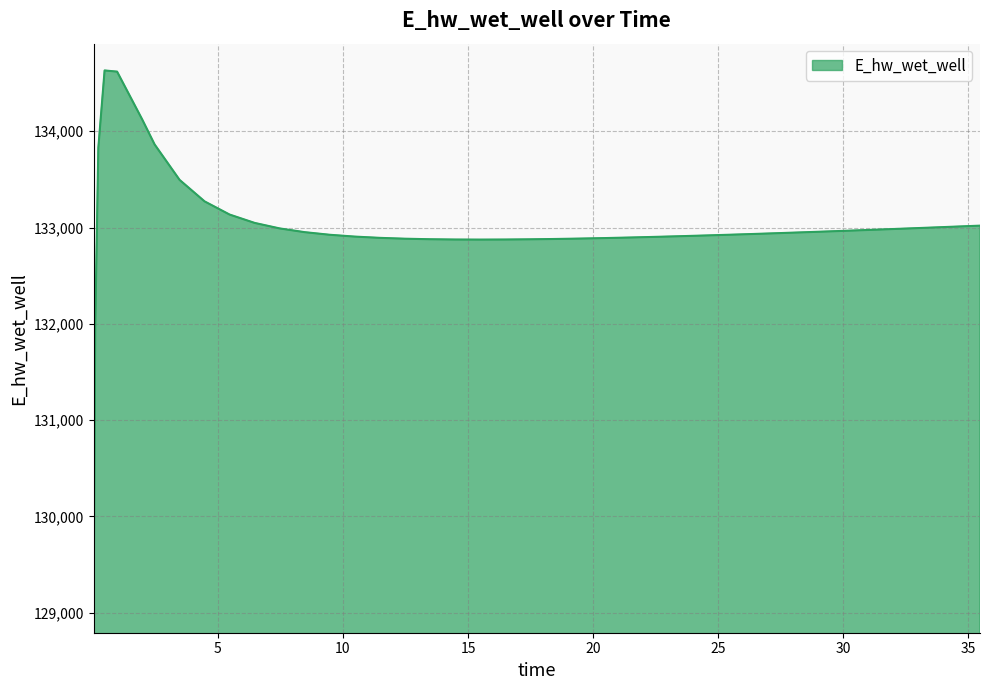

What is the minimum value shown in the chart?

129070.9